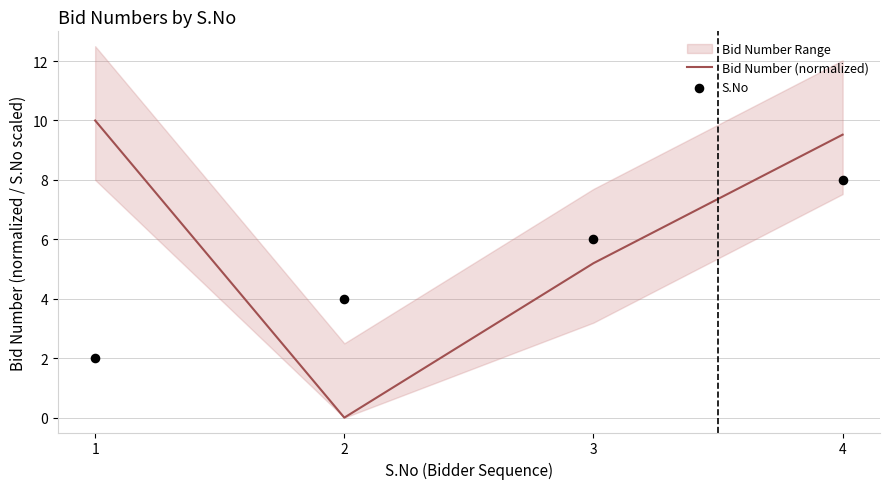

At which category does Bid Number (normalized) reach its first local valley?

2